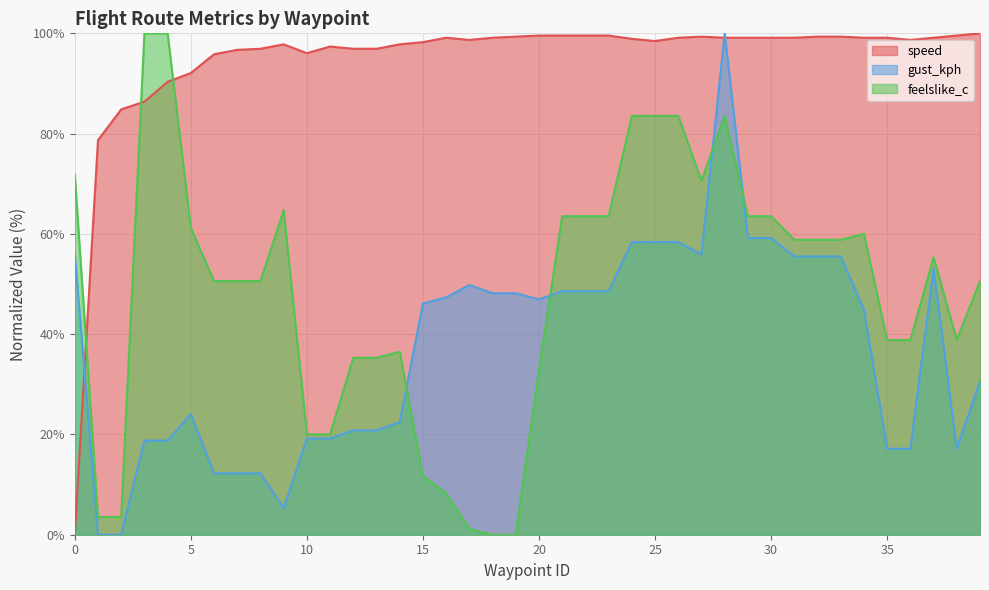

The value of speed at 26 is 169.6. True or false?

False